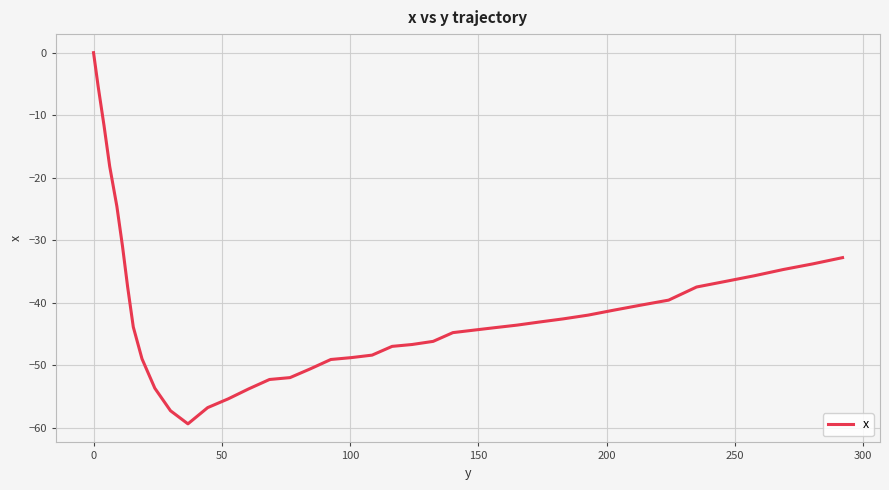

What is the difference between the maximum and minimum values?

59.4